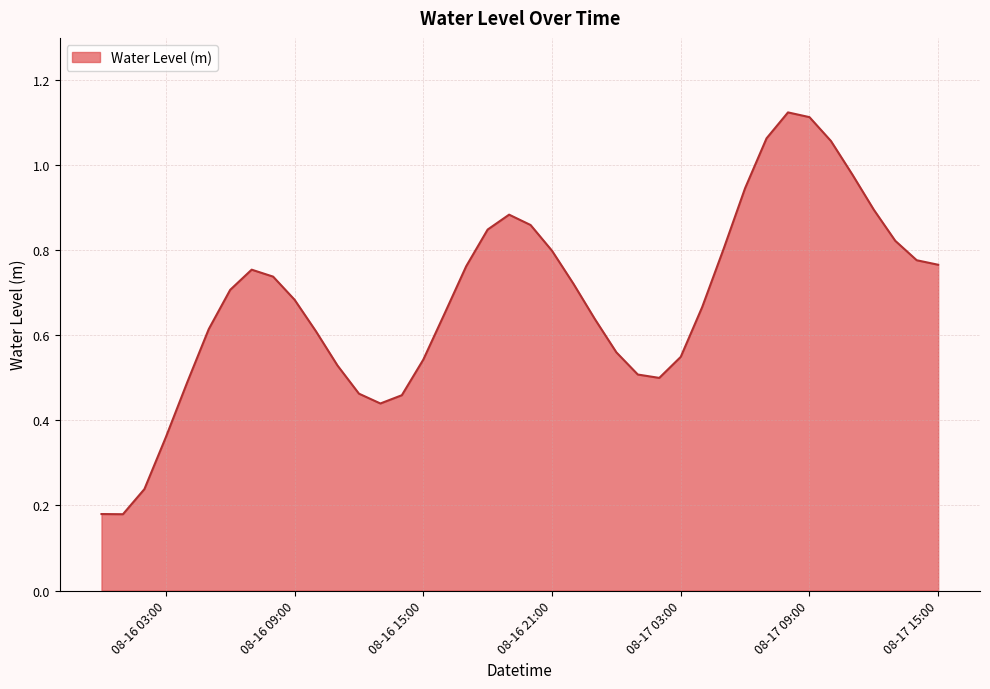

Does the chart display data point markers on the line(s)?

No